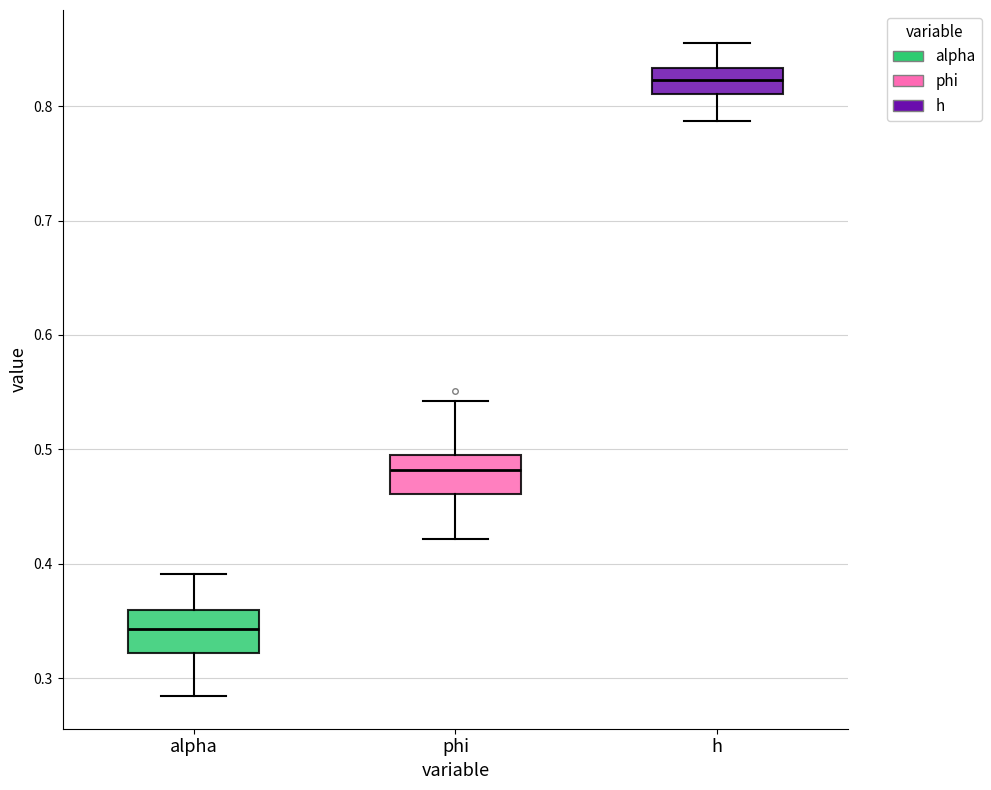

Reading left to right, read every box against the y-axis: the position of its median line, the range the box covers, and the ends of its whiskers. The values are not printed on the chart, so give them approximately, as read against the axis.

alpha: median 0.34, box 0.32 to 0.36, whiskers 0.28 to 0.39
phi: median 0.48, box 0.46 to 0.49, whiskers 0.42 to 0.54
h: median 0.82, box 0.81 to 0.83, whiskers 0.79 to 0.86